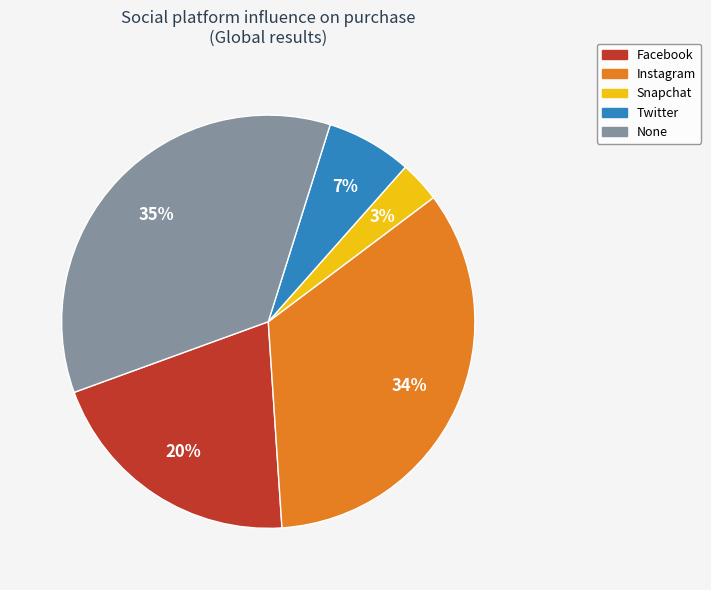

Is the sum of Snapchat and None greater than half?

No